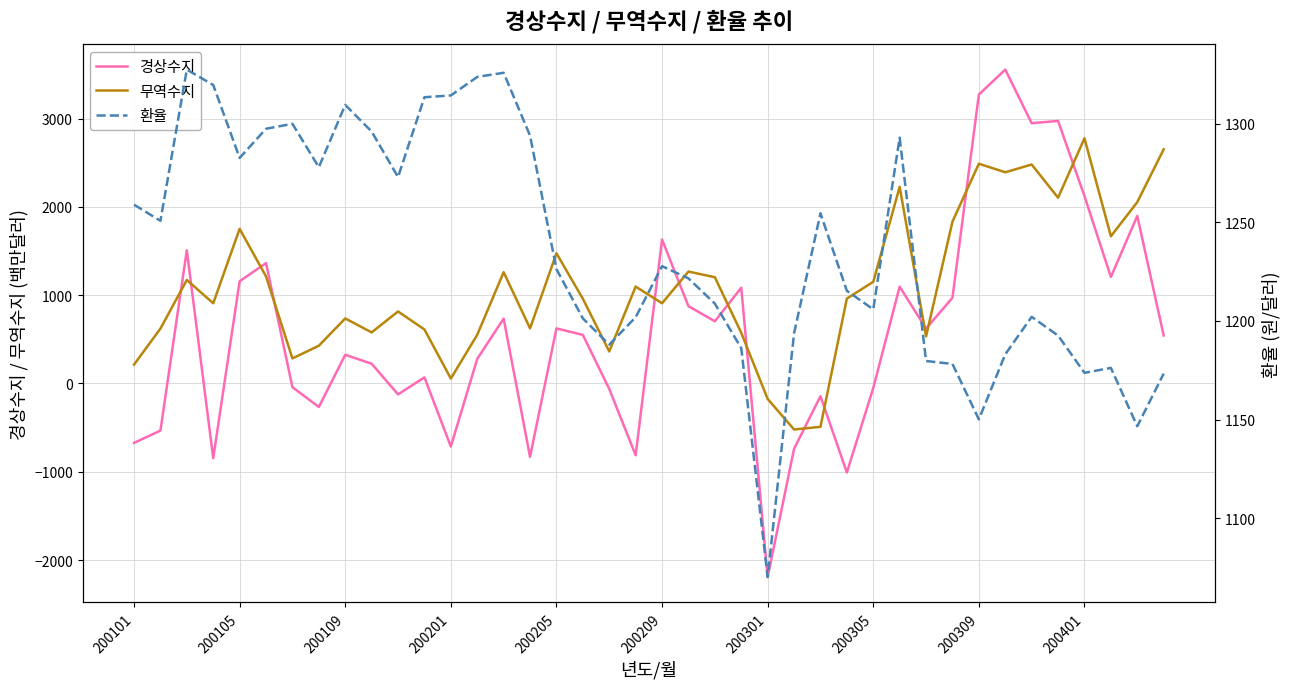

Which series ends up on top after the final intersection of 경상수지 and 무역수지?

무역수지